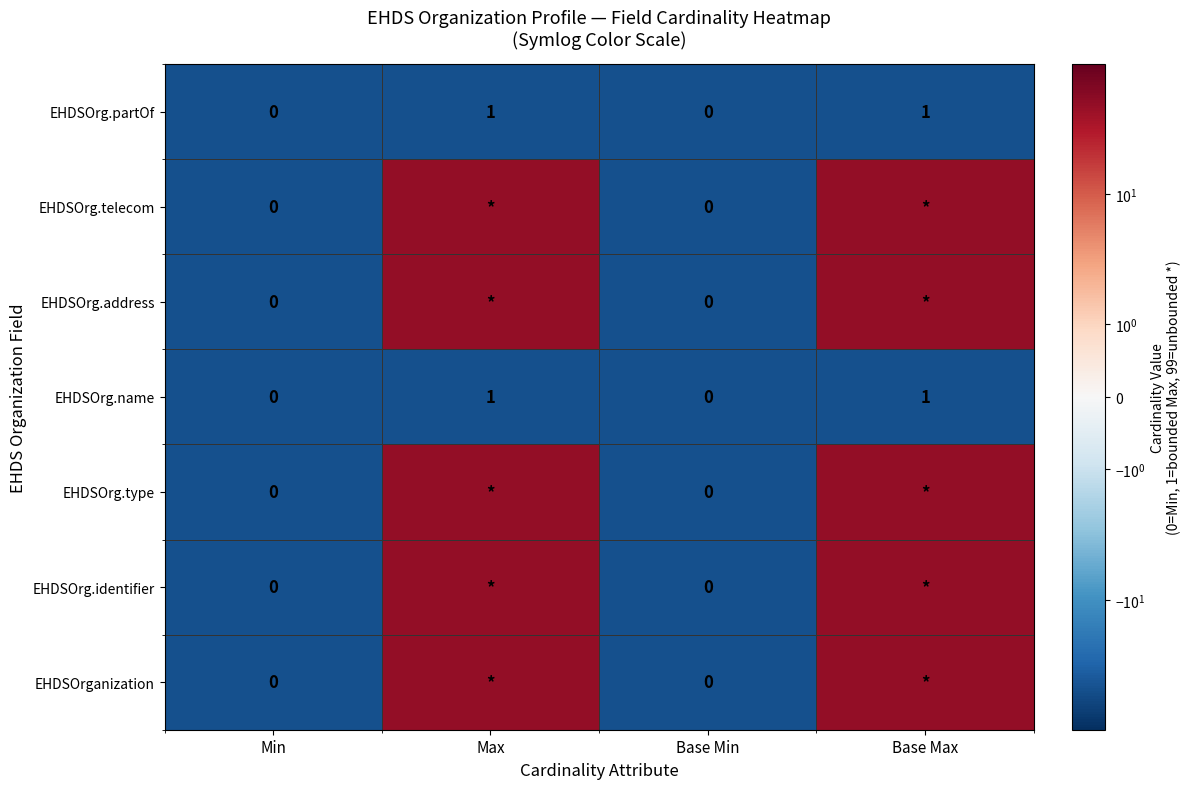

What is the difference between the maximum and minimum values in the EHDSOrg.name series?

1.0